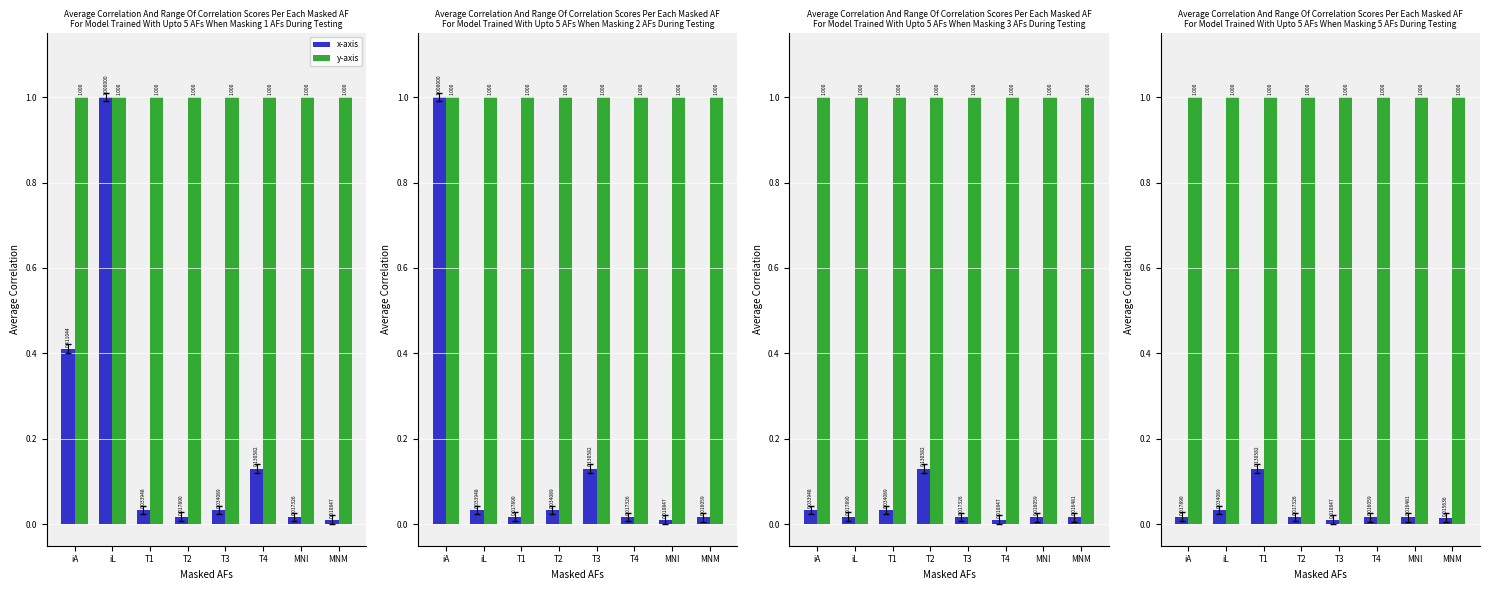

At which category is the sum across all series the highest?

T1